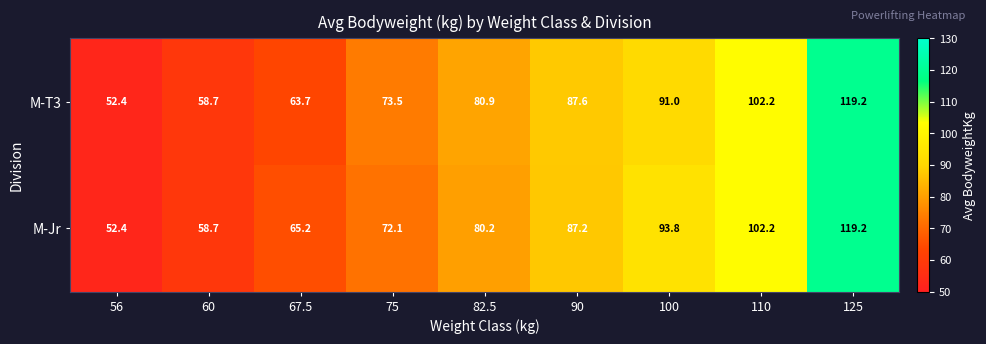

What is the difference between the highest and lowest values at 100?

2.8